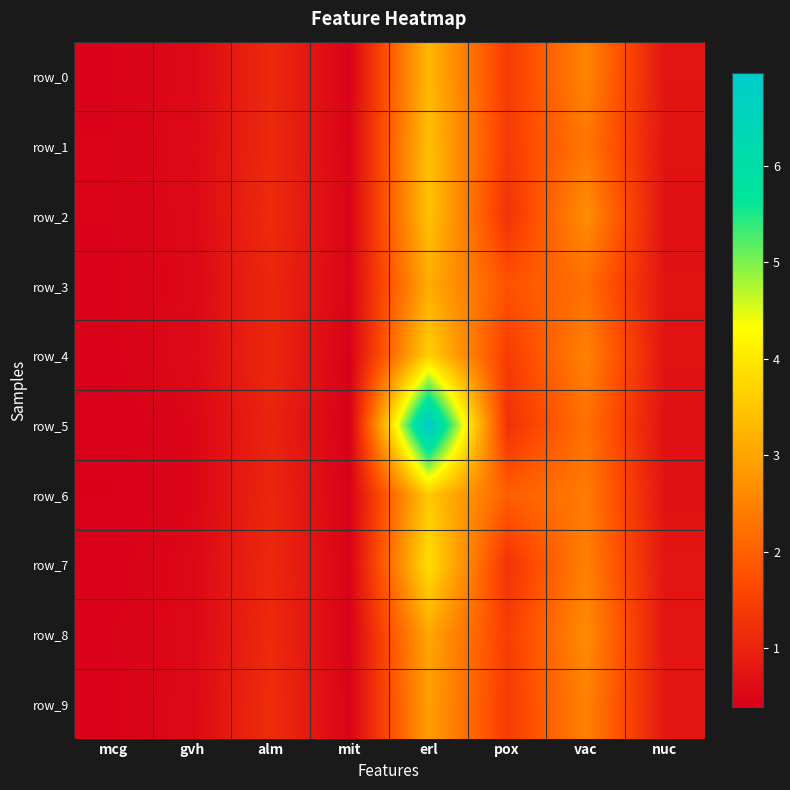

List the labels in order of row_6 value, smallest first.

mcg, mit, gvh, nuc, alm, pox, vac, erl